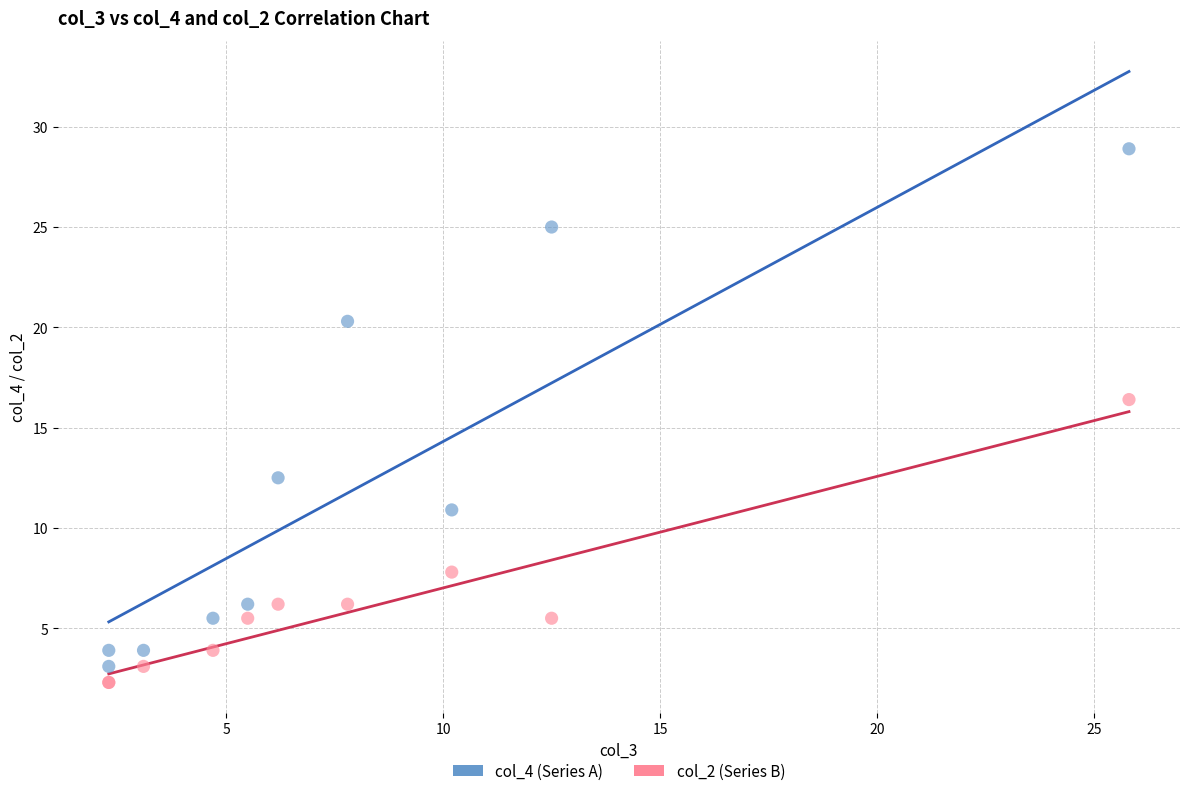

Across all series, what Y value is closest to 15?

16.4